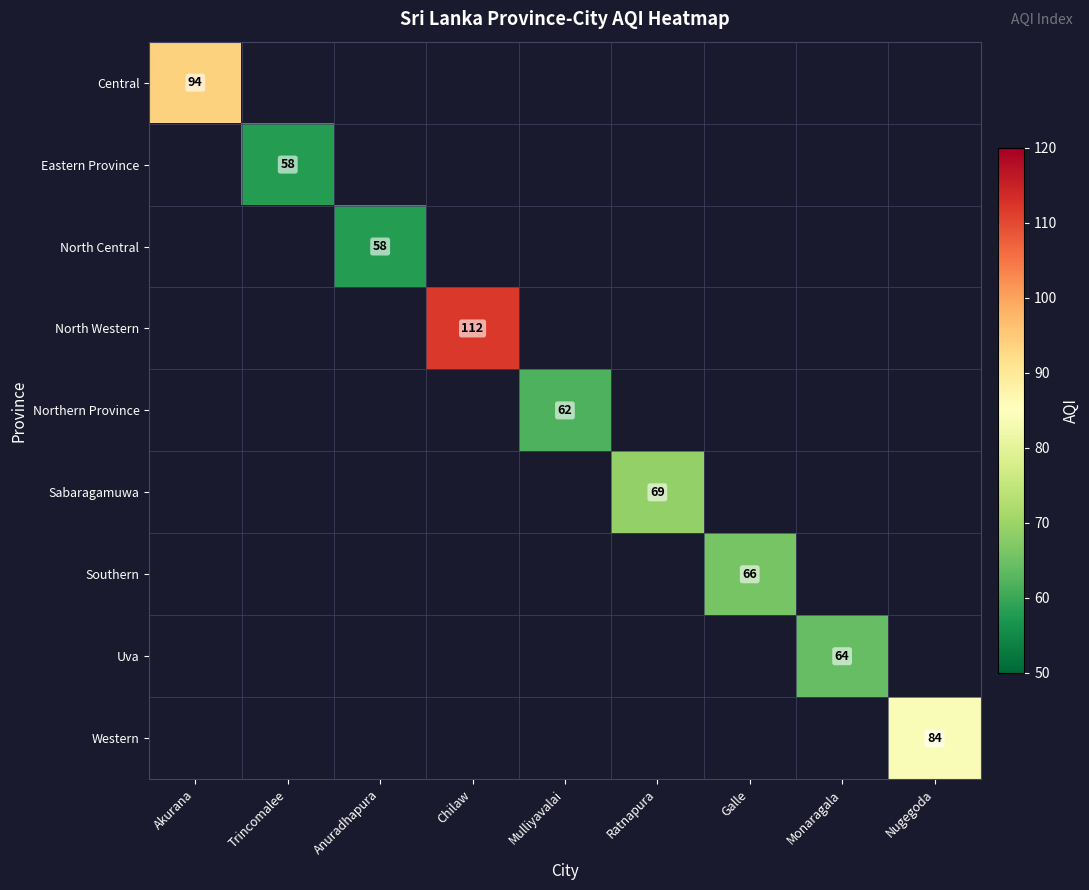

Which has a higher value, Monaragala or Galle?

Galle